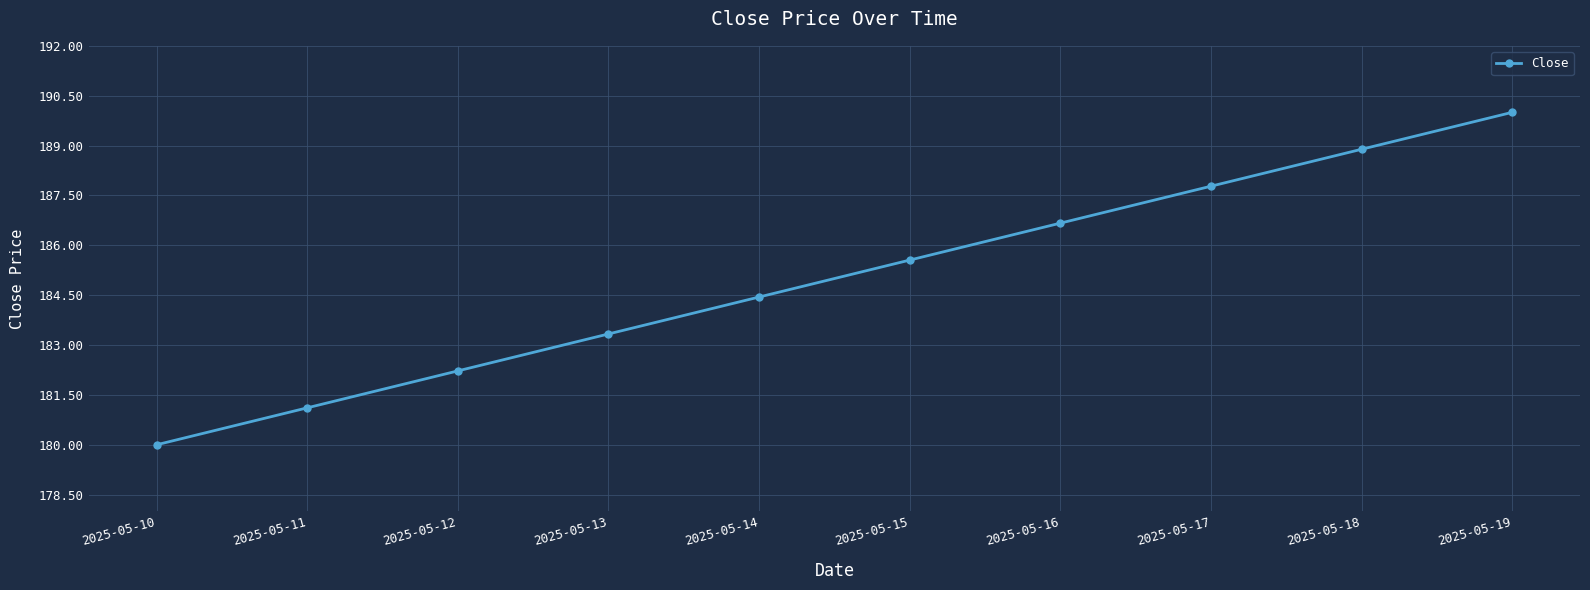

The chart shows a value of 71.6 at 2025-05-12. True or false?

False